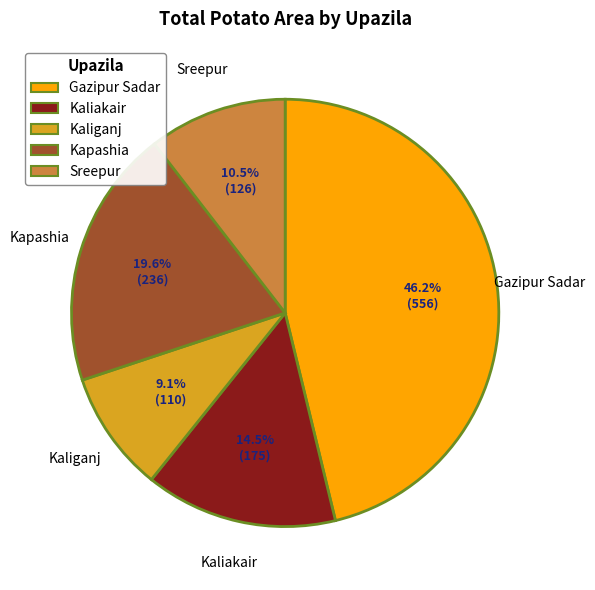

True or false: Gazipur Sadar accounts for 46% of the total.

True